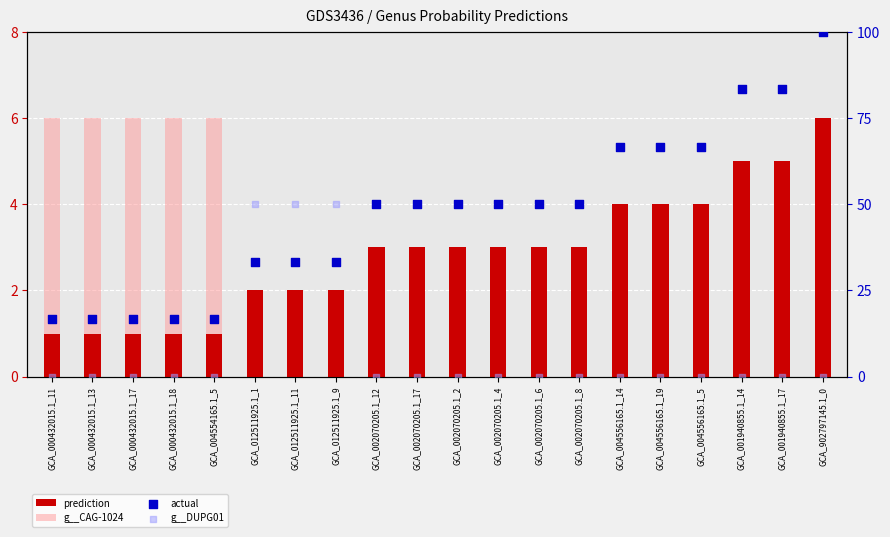

Which series reaches the maximum Y coordinate?

actual